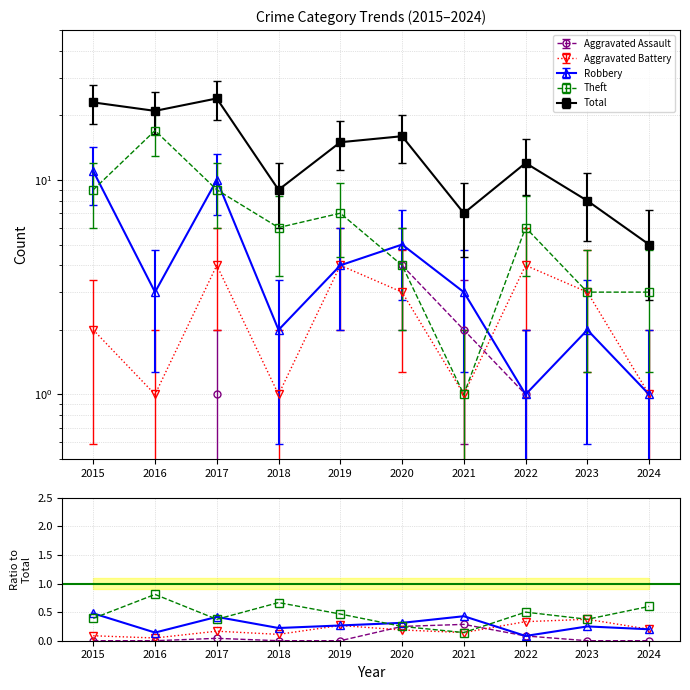

Reading left to right, extract all data points from this chart.

Aggravated Assault: 0.0	0.0	0.0	0.0	0.0	0.2	0.3	0.1	0.0	0.0
Aggravated Battery: 0.1	0.0	0.2	0.1	0.3	0.2	0.1	0.3	0.4	0.2
Robbery: 0.5	0.1	0.4	0.2	0.3	0.3	0.4	0.1	0.2	0.2
Theft: 0.4	0.8	0.4	0.7	0.5	0.2	0.1	0.5	0.4	0.6